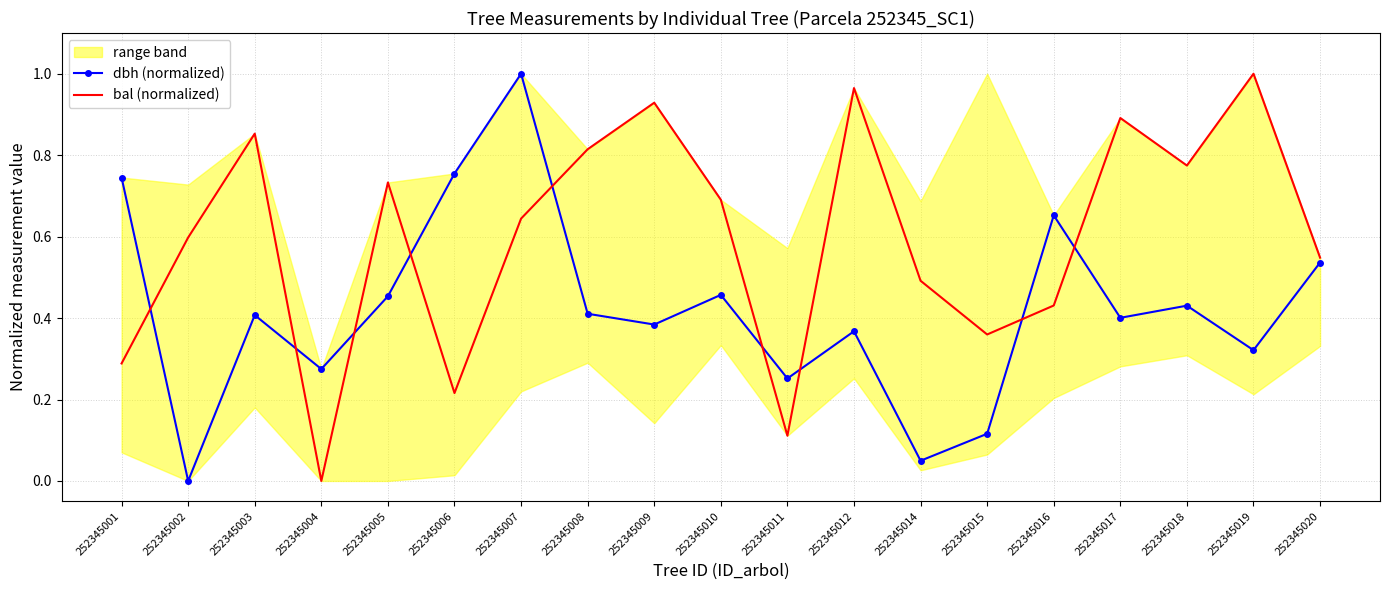

Rank the series at 252345006 from highest to lowest value.

dbh (normalized), bal (normalized)